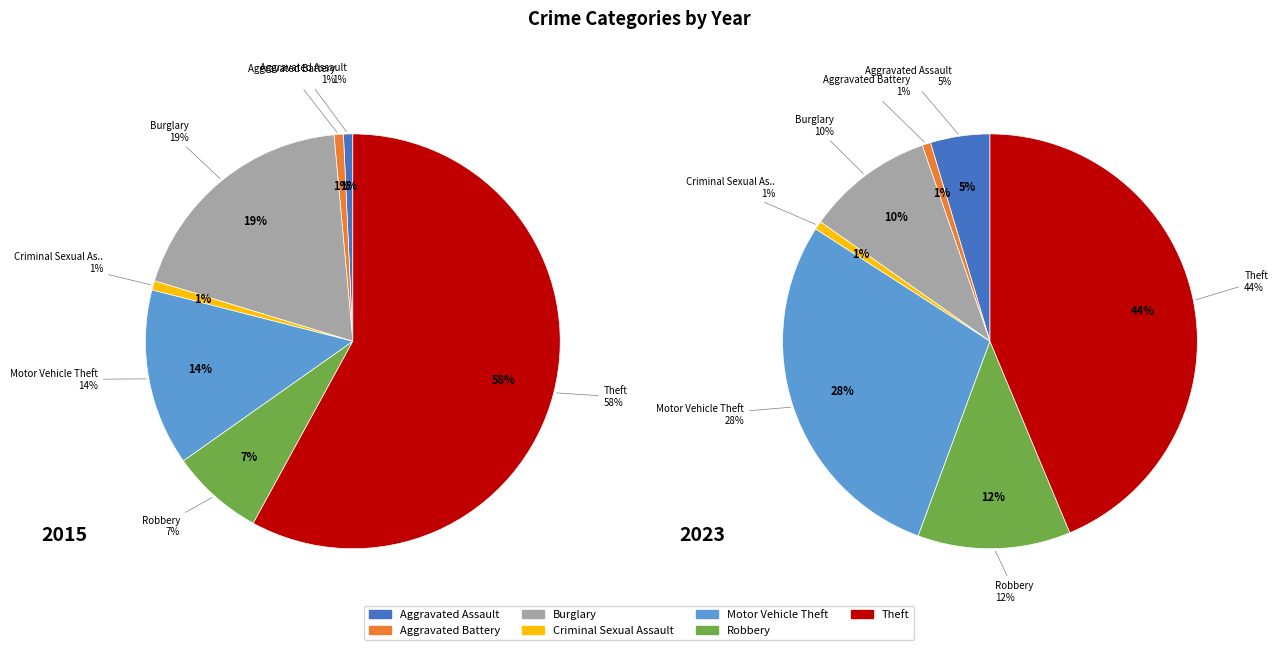

To the nearest percent, what is the combined percentage of 5 and 2?

26%